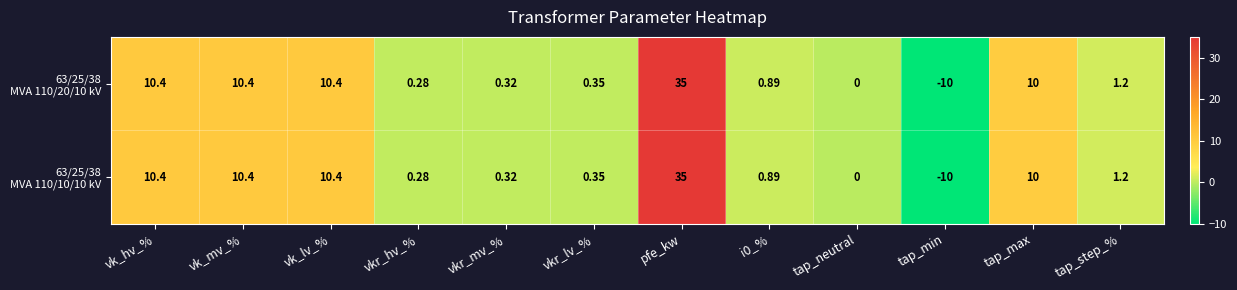

At which category is the sum across all series the highest?

pfe_kw